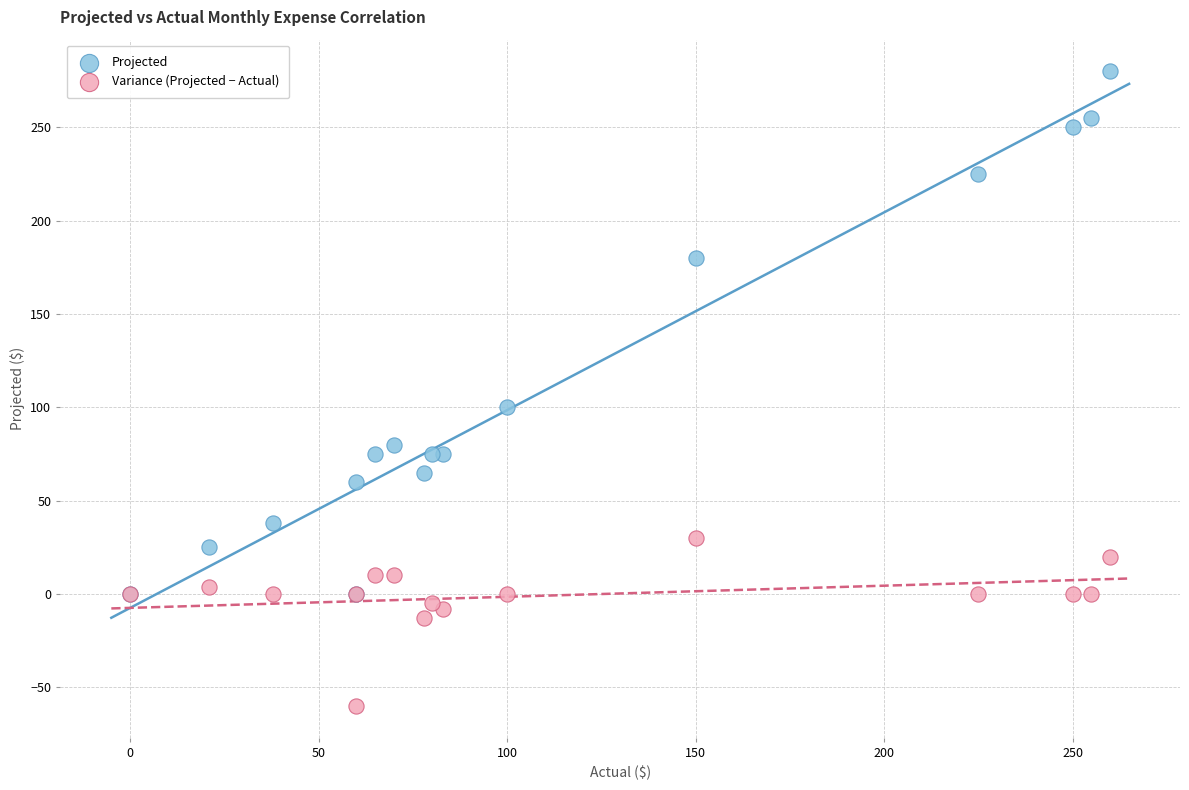

What are all the series names shown in the legend?

Projected, Variance (Projected − Actual)